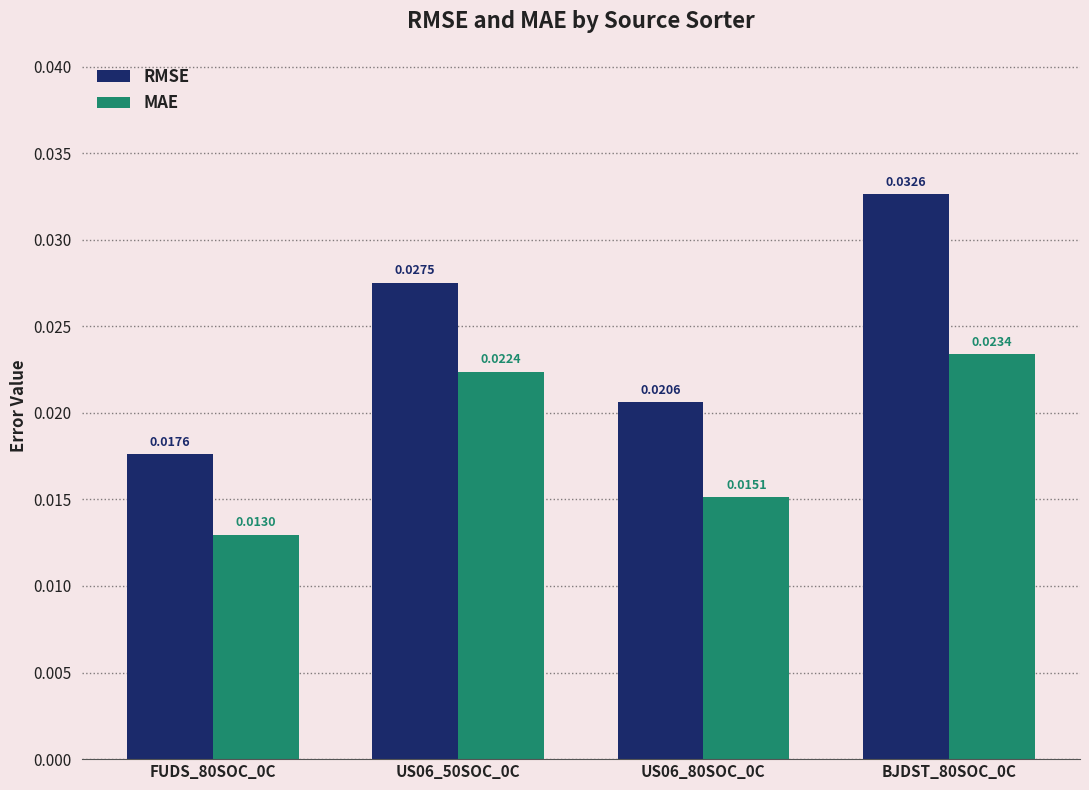

Which series has the widest spread of values?

RMSE